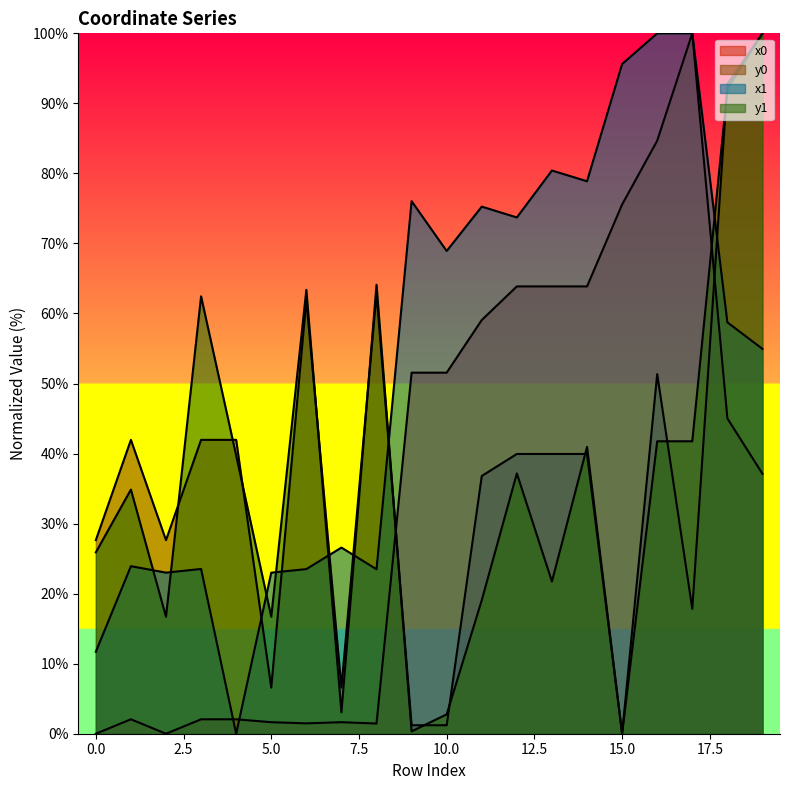

Reading left to right, extract all data points from this chart.

x0: 0.0	2.1	0.0	2.1	2.1	1.6	1.5	1.6	1.5	51.6	51.6	59.1	63.9	63.9	63.9	75.6	84.7	100.0	45.0	37.1
y0: 27.6	42.0	27.6	42.0	42.0	6.6	61.9	6.6	62.8	1.2	1.2	36.8	39.9	39.9	39.9	0.0	51.3	17.8	92.7	100.0
x1: 11.7	23.9	23.0	23.5	0.0	23.0	23.5	26.6	23.5	76.0	68.9	75.3	73.7	80.4	78.9	95.6	100.0	100.0	58.7	54.9
y1: 25.9	34.9	16.7	62.4	39.7	16.7	63.4	3.1	64.1	0.3	2.8	19.1	37.2	21.7	41.0	0.0	41.8	41.8	92.1	100.0